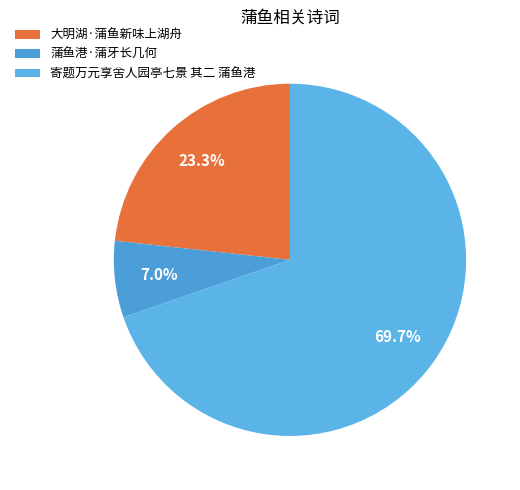

Combined, do 寄题万元享舍人园亭七景 其二 蒲鱼港 and 蒲鱼港·蒲牙长几何 account for over 50%?

Yes